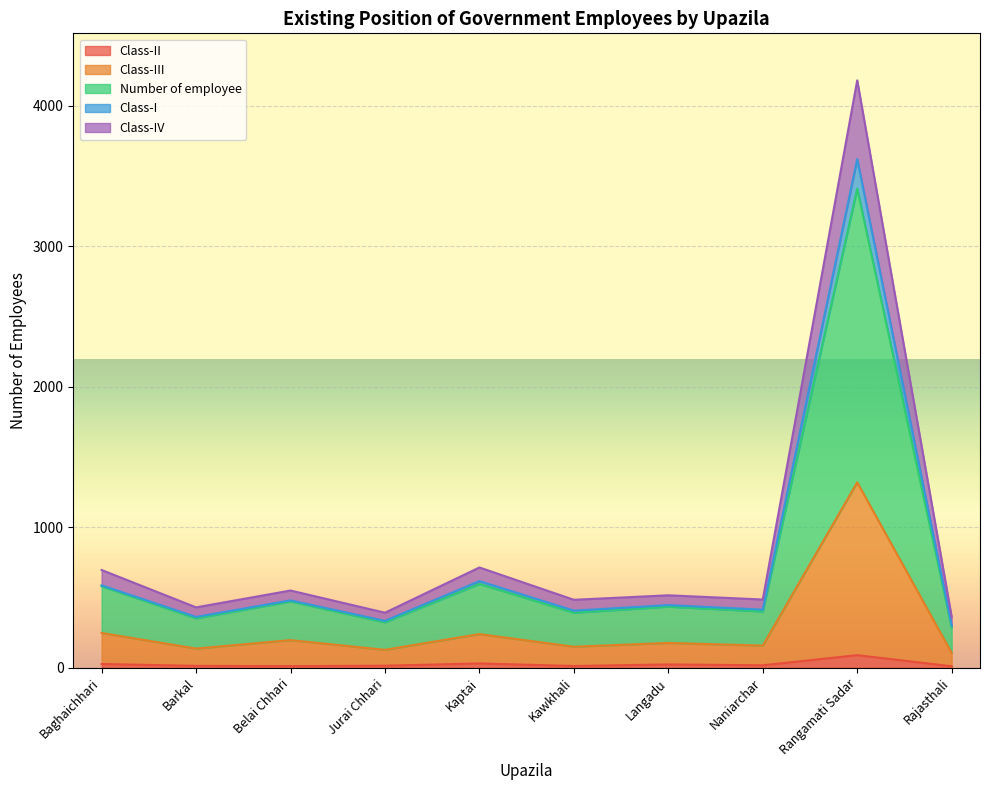

At which category is the sum across all series the highest?

Rangamati Sadar